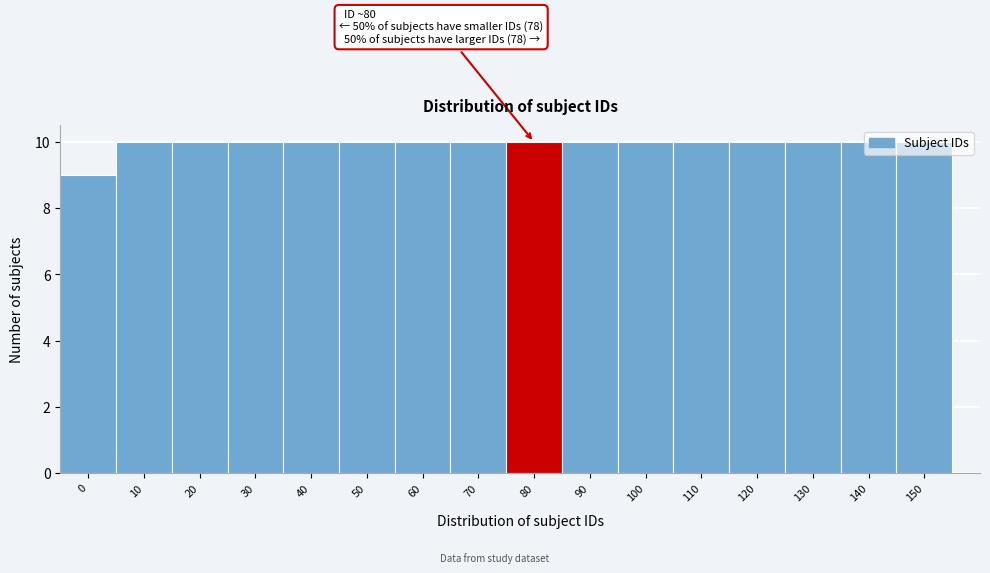

What is the sum of all values?

159